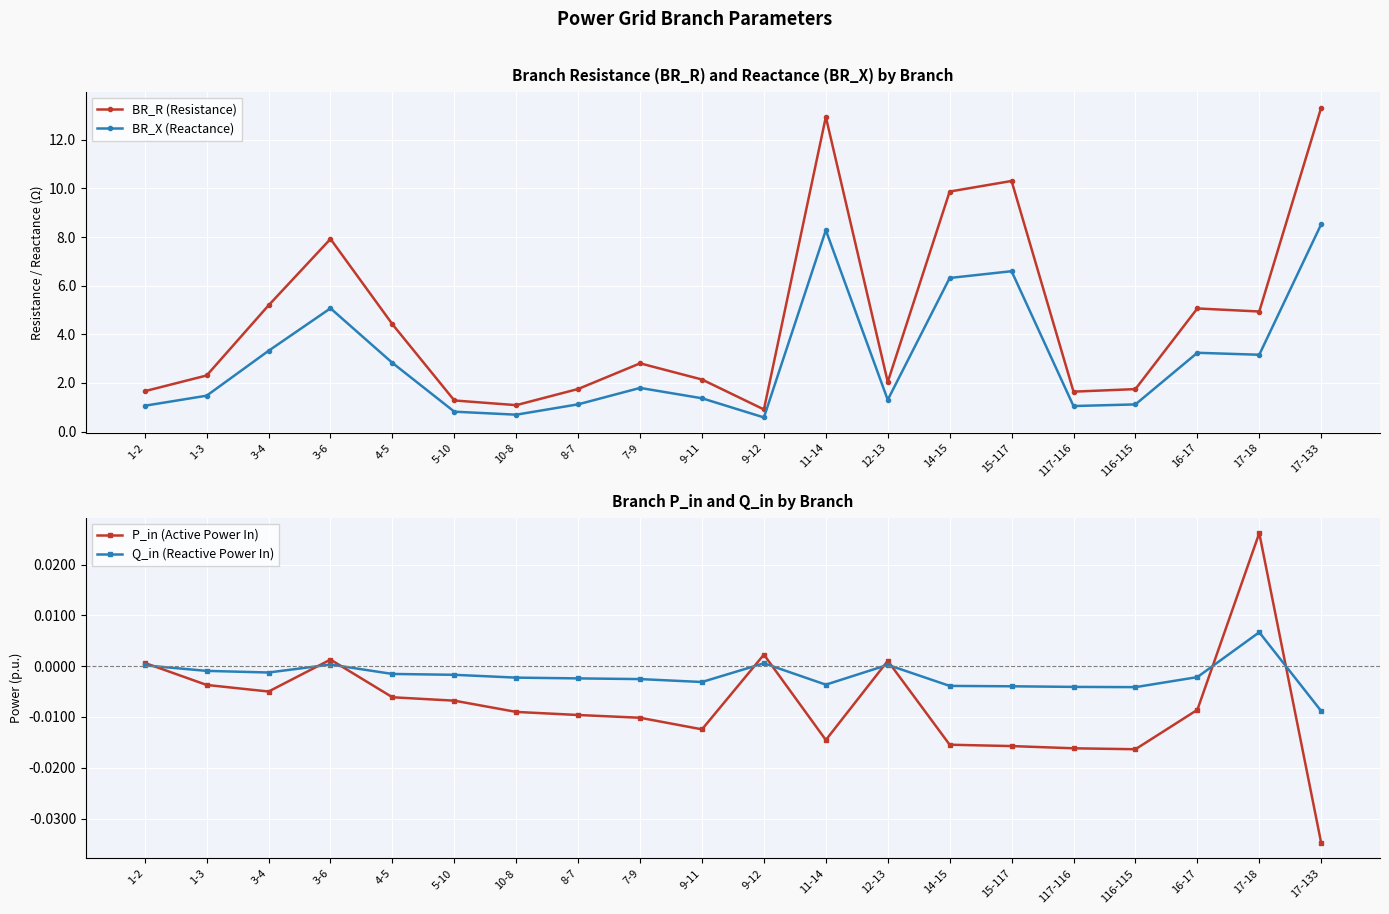

What is the sum of the BR_R (Resistance) values at 7-9 and 9-11?

4.9